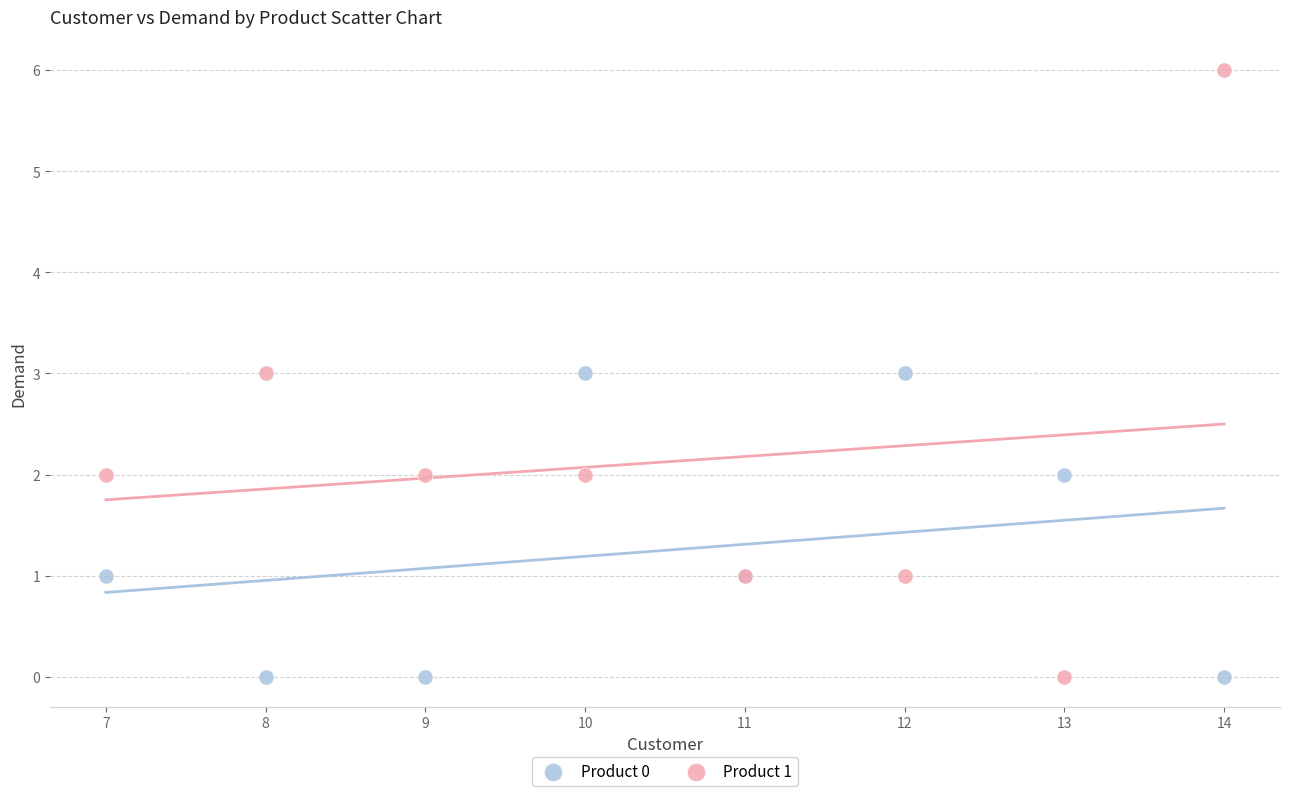

What are all the series names shown in the legend?

Product 0, Product 1